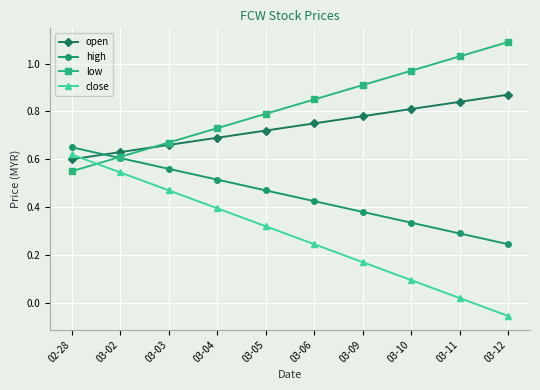

After their last crossing, which series has the higher values: close or low?

low